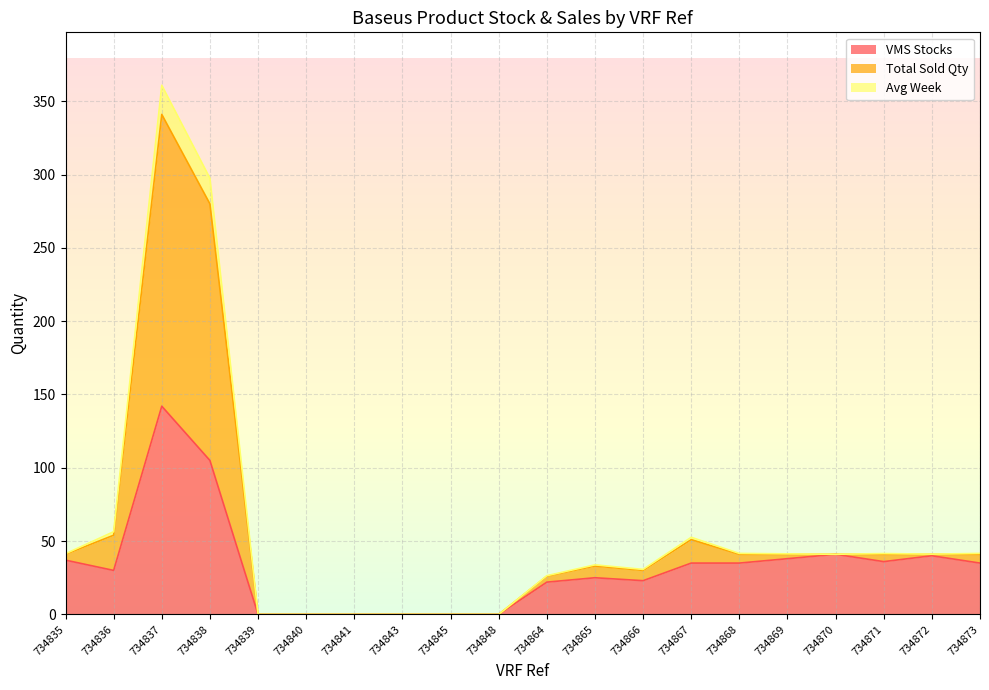

Between 734835 and 734843, which is larger?

734835